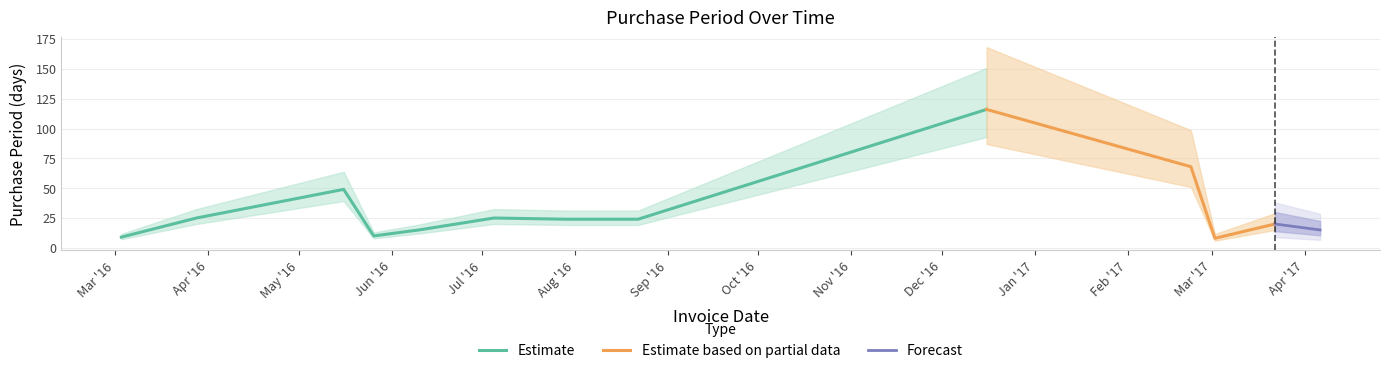

Reading left to right, what are all the values shown in this chart?

2016-03-03=9	2016-03-28=25	2016-05-16=49	2016-05-26=10	2016-06-10=15	2016-07-05=25	2016-07-29=24	2016-08-22=24	2016-12-16=116	2017-02-22=68	2017-03-02=8	2017-03-22=20	2017-04-06=15